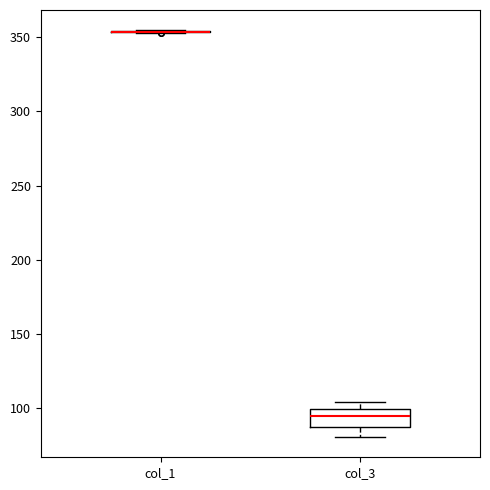

Where does the median line of the box for col_3 sit on the y-axis? The values are not printed on the chart, so give them approximately, as read against the axis.

95